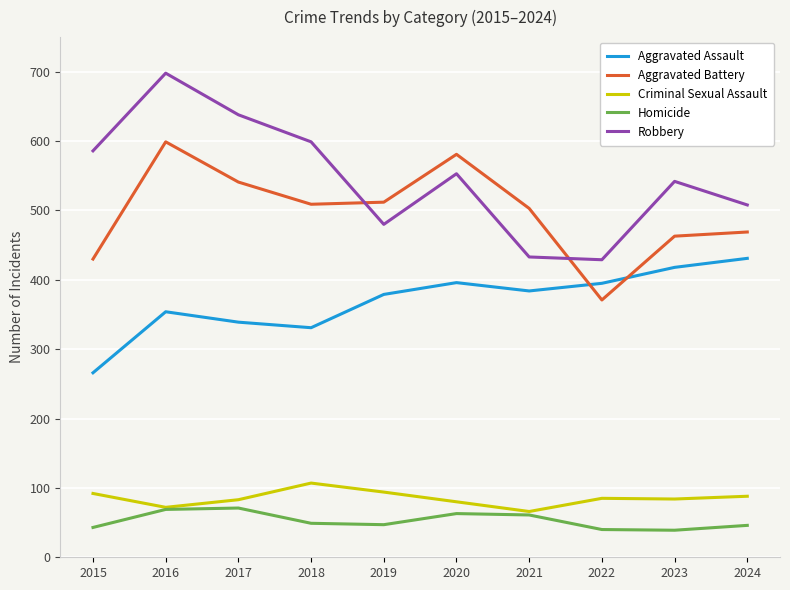

What is the total value across all series at 2019?

1512